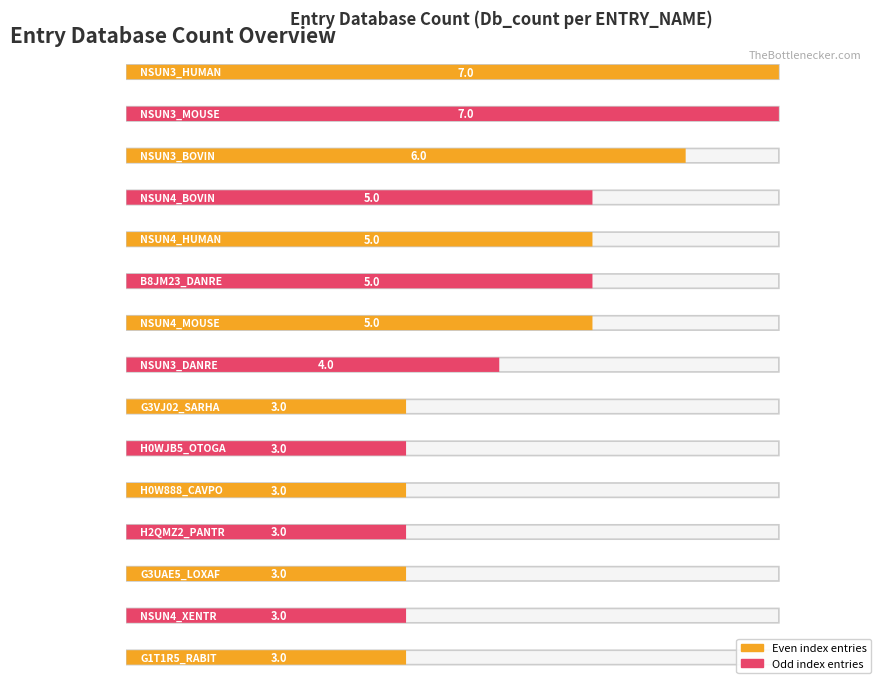

Which category has the lowest value across all series?

G3VJ02_SARHA